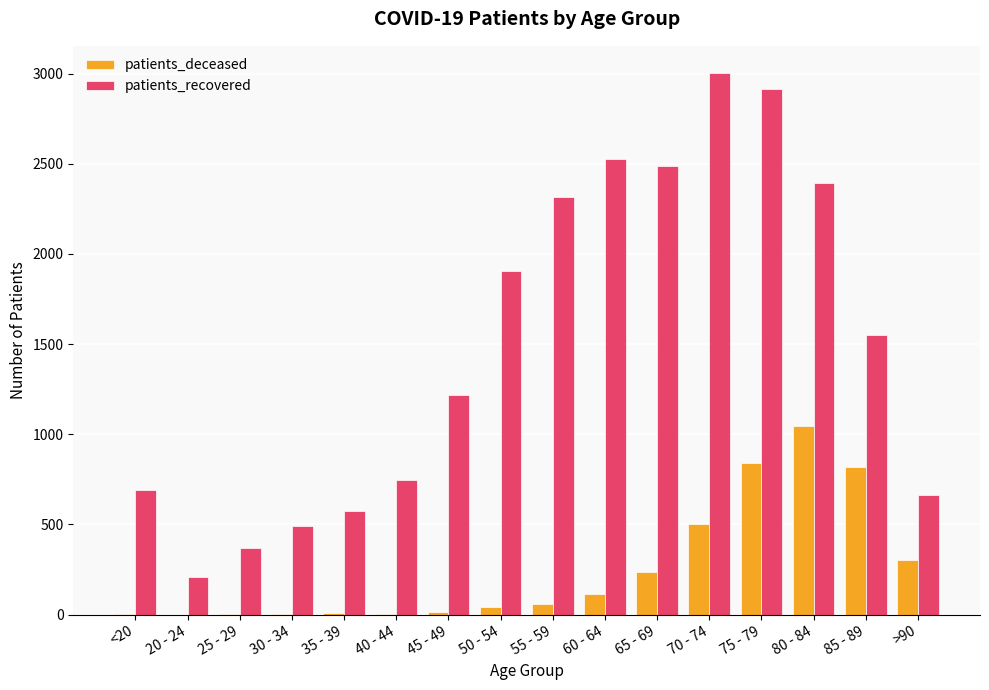

What is the difference between the patients_deceased values at 30 - 34 and 80 - 84?

1041